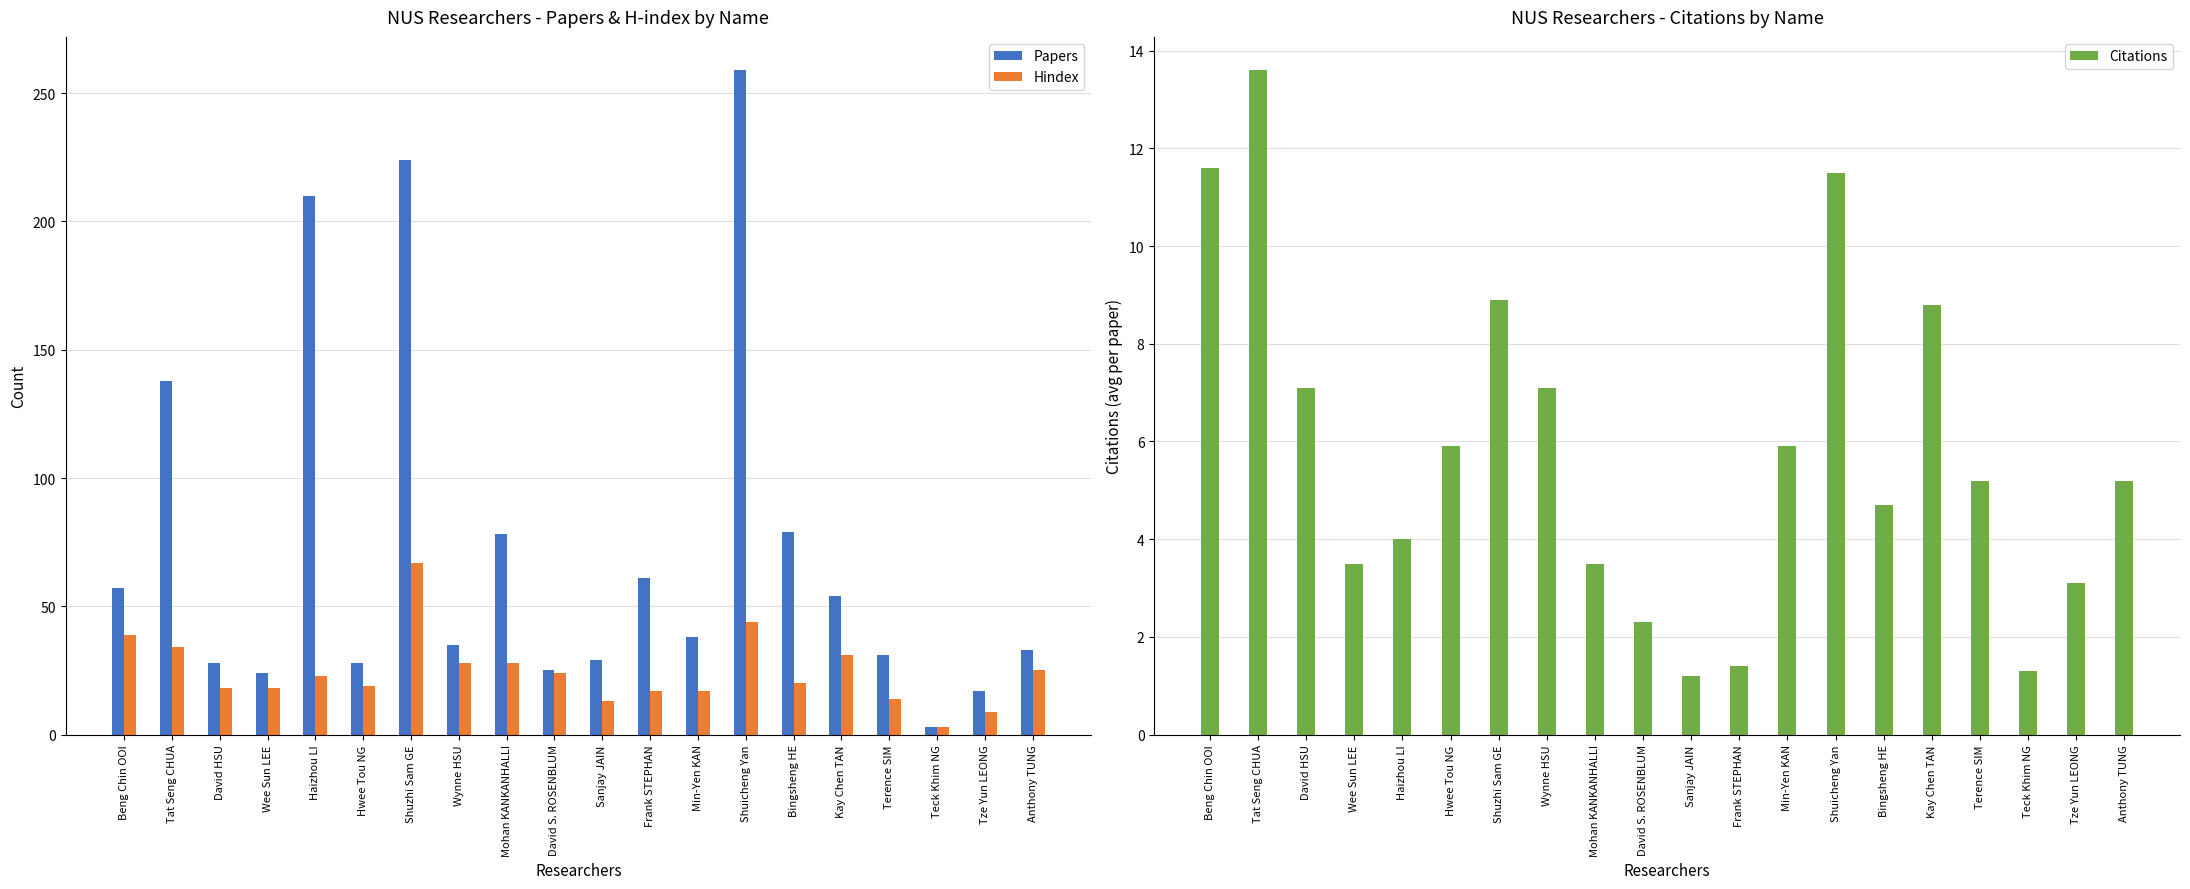

How many data points in Citations are above 5?

11